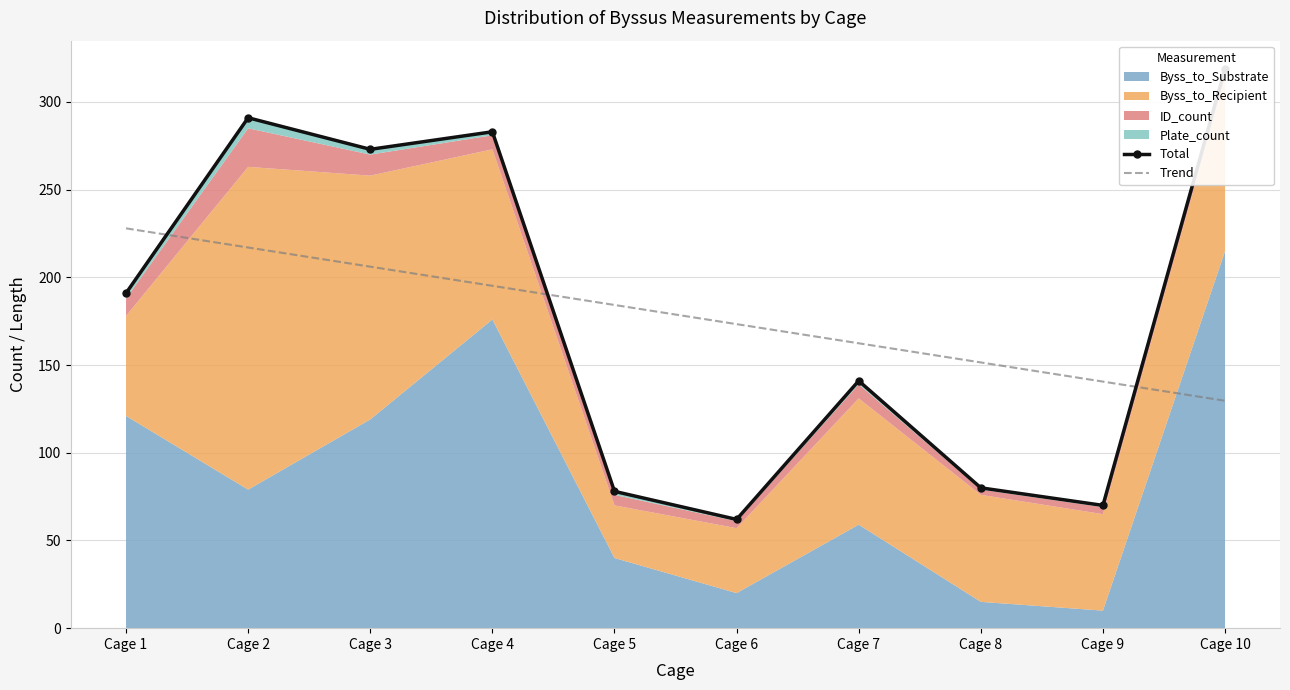

True or false: Trend has more than 2 interior local peaks.

False